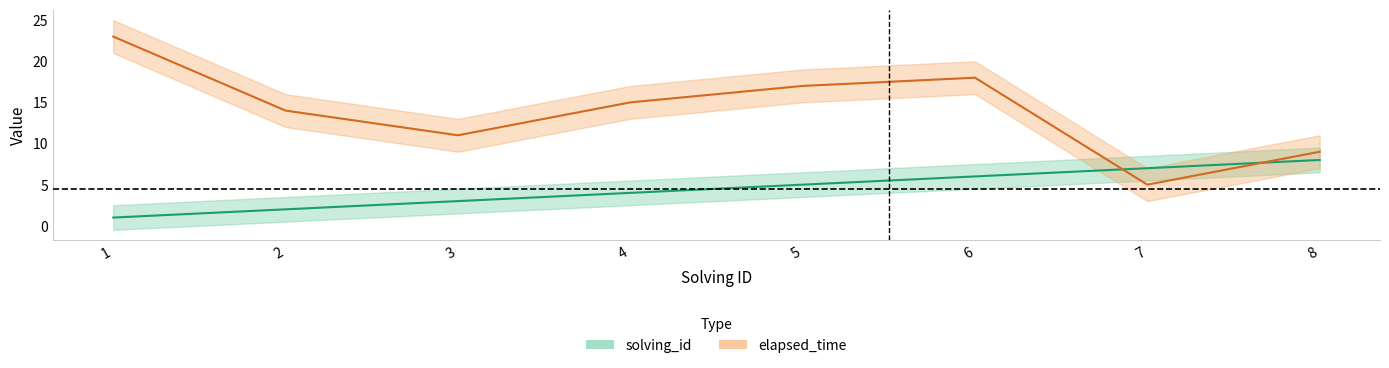

How many values in the elapsed_time series exceed 15?

3